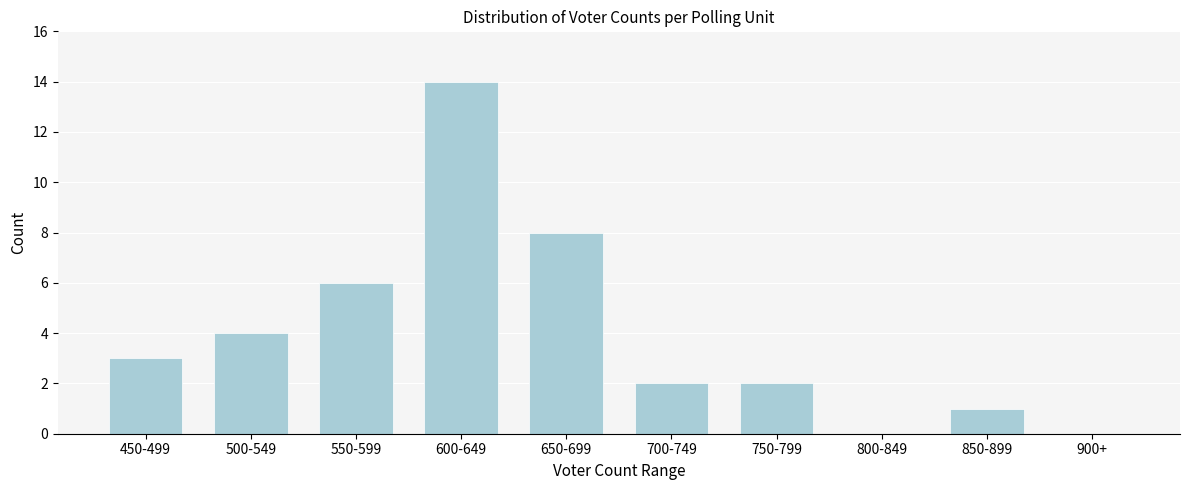

Reading right to left, transcribe all the data shown in this chart.

900+=0	850-899=1	800-849=0	750-799=2	700-749=2	650-699=8	600-649=14	550-599=6	500-549=4	450-499=3